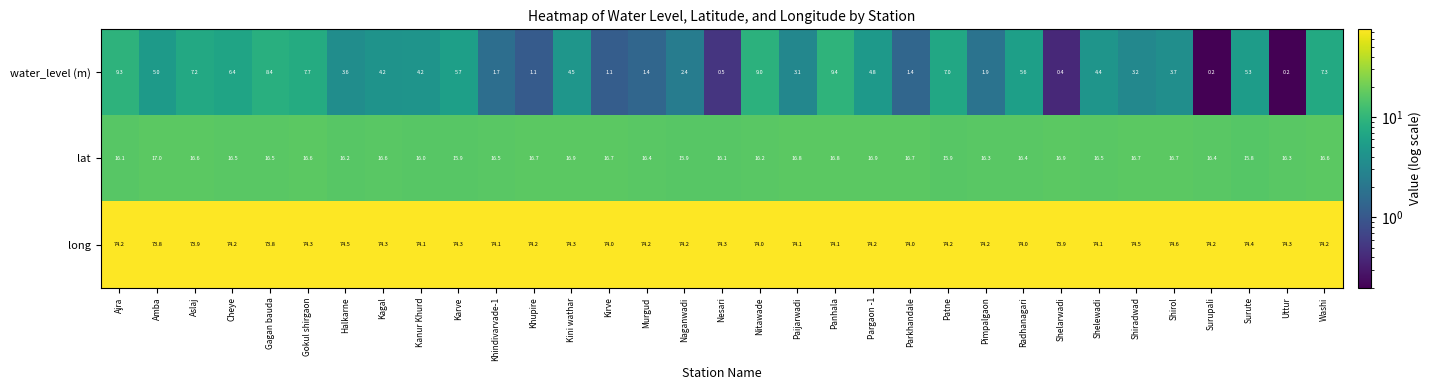

Rank the series at Kanur Khurd from lowest to highest value.

water_level (m), lat, long